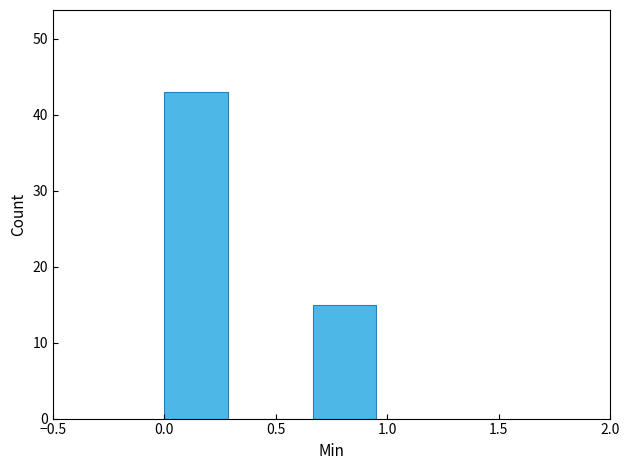

What is the height of the bar covering 0.65 to 1.00 on the x-axis? Neither the bar edges nor the heights are printed on the chart, so give them approximately, as read against the axes.

15